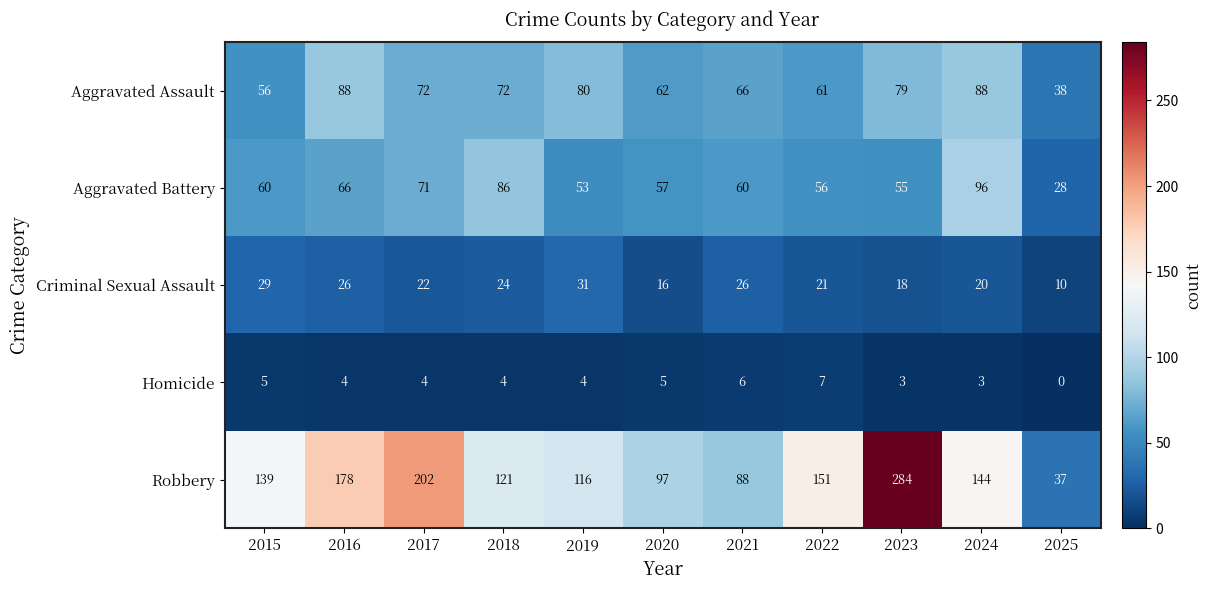

What is the difference between the highest and lowest values at 2025?

38